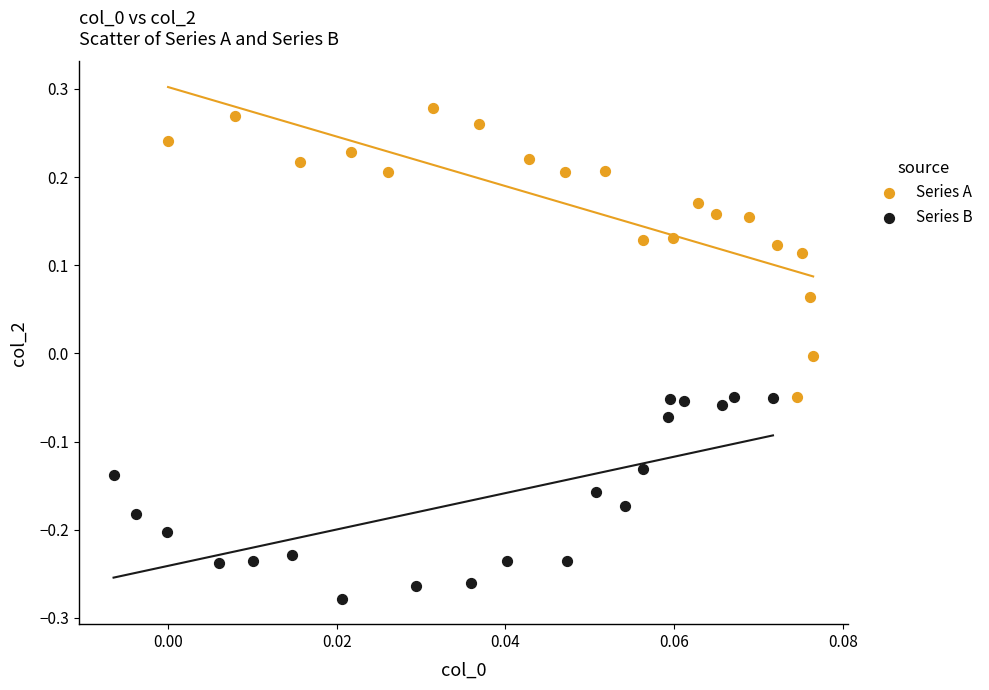

What are all the series names shown in the legend?

Series A, Series B